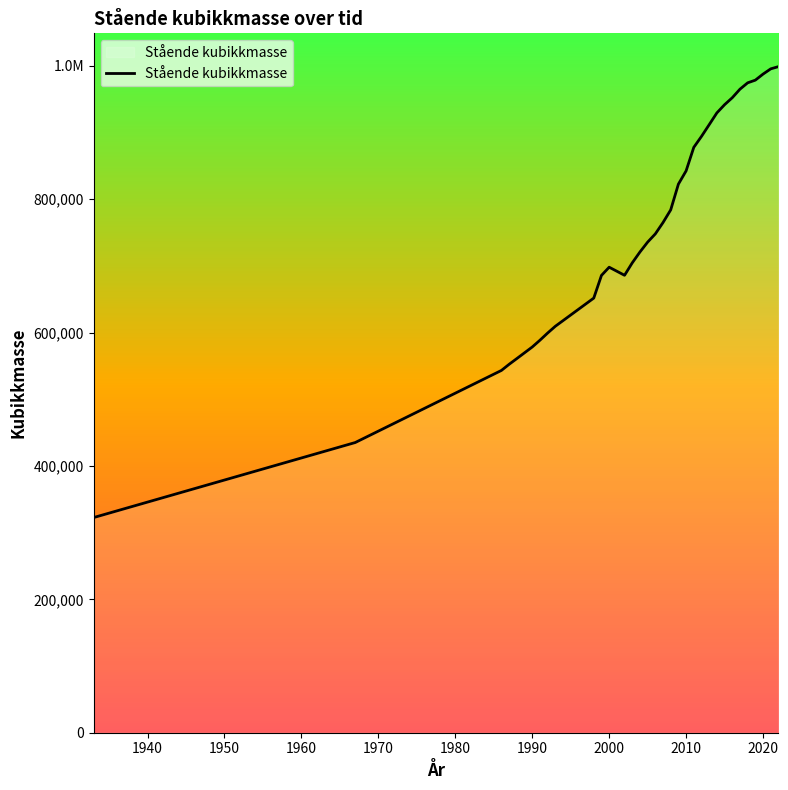

Does the chart have visible grid lines?

No